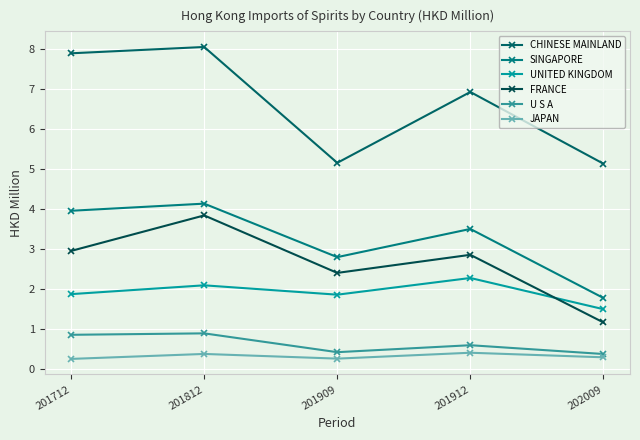

True or false: FRANCE has a value of 3.0 at 201712.

True